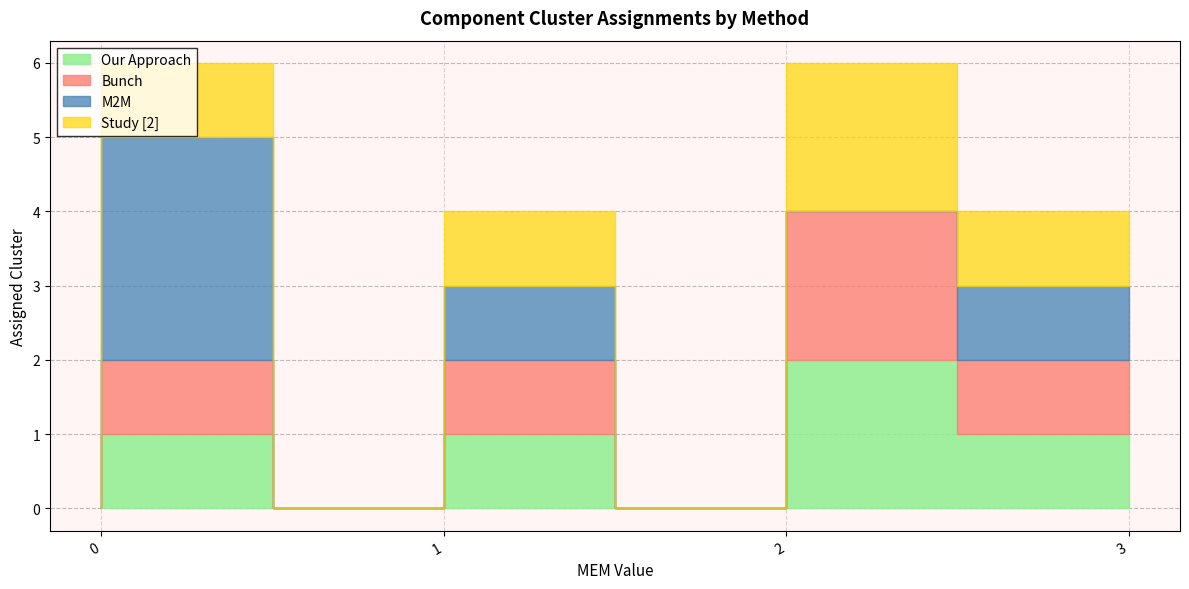

At how many categories does at least one series exceed 1?

4